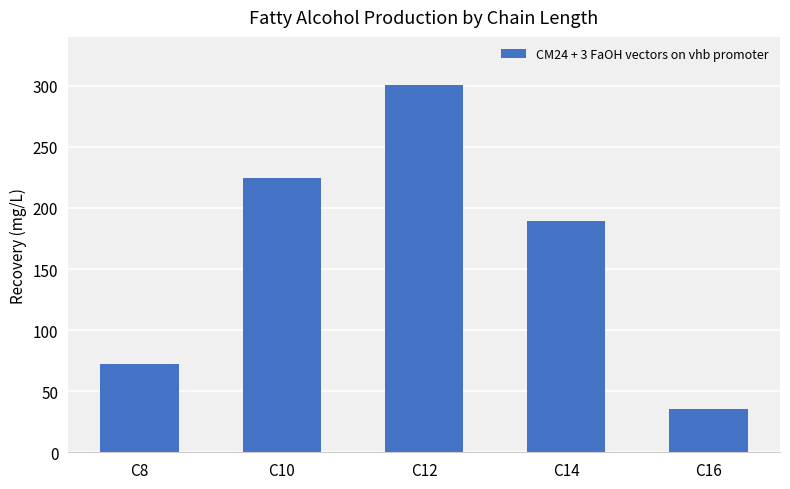

What is the difference between the values at C8 and C14?

117.4